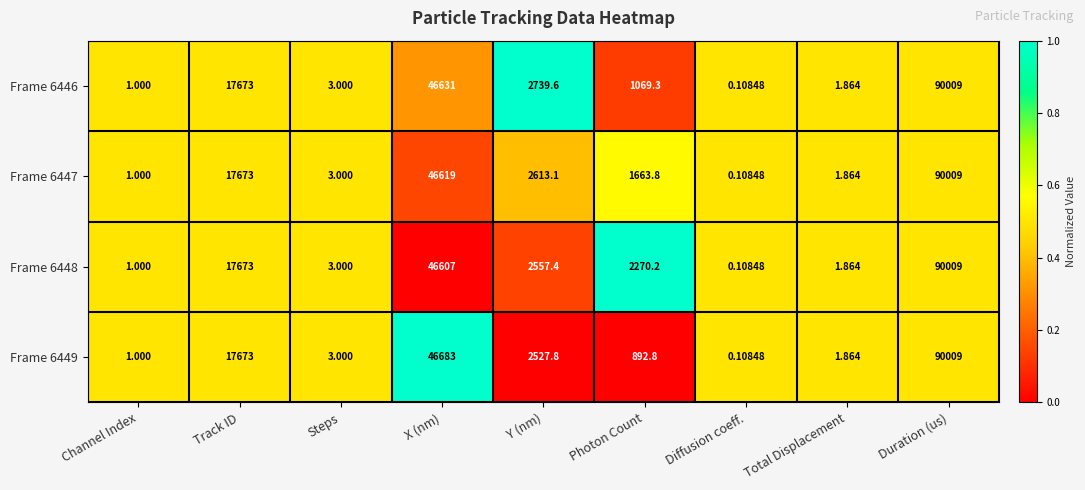

At which category is the sum across all series the highest?

Duration (us)